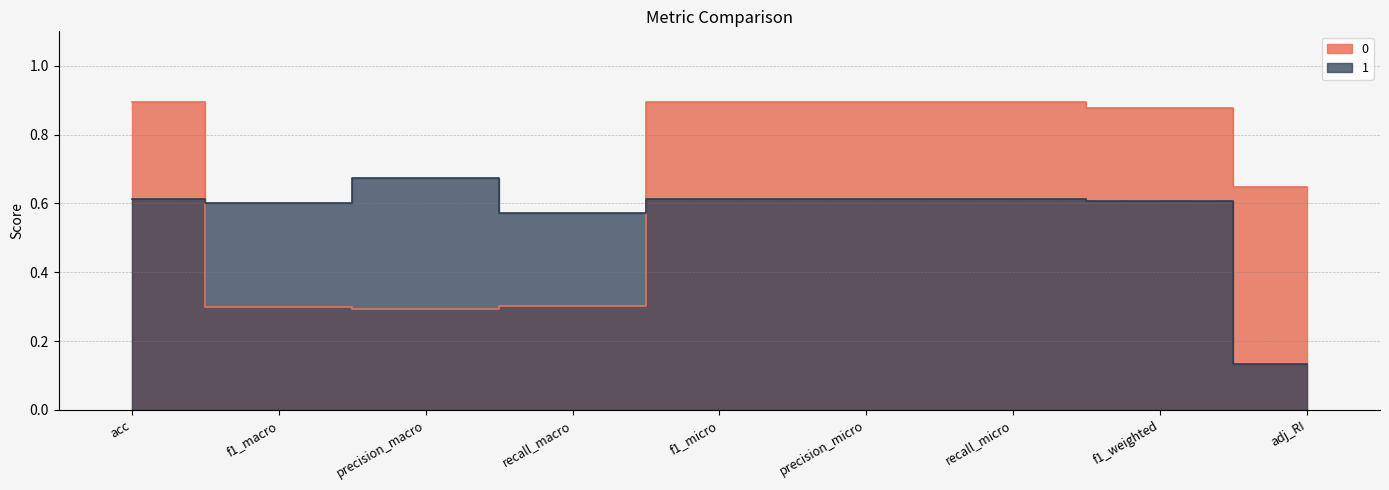

How many lines are shown in the chart?

2